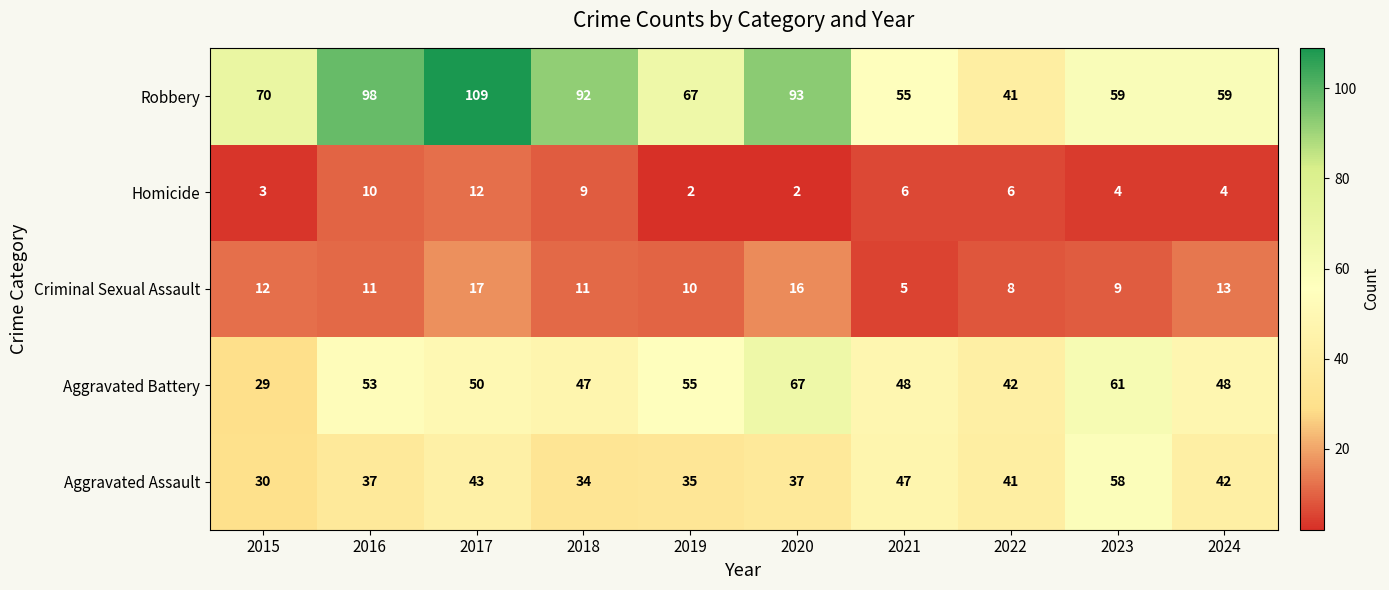

Read the Aggravated Assault value at 2015, to the nearest 5.

30